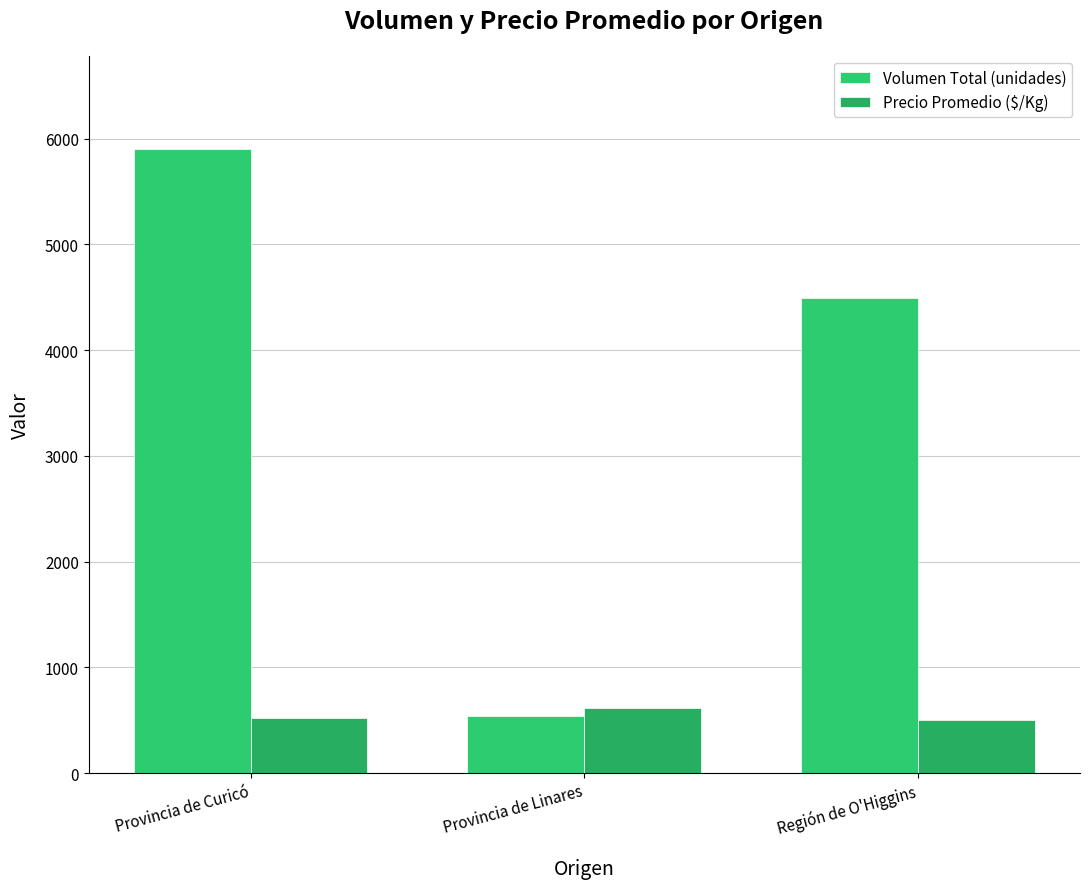

Reading left to right, extract all data points from this chart.

Volumen Total (unidades): 5900	540	4490
Precio Promedio ($/Kg): 517	612	506